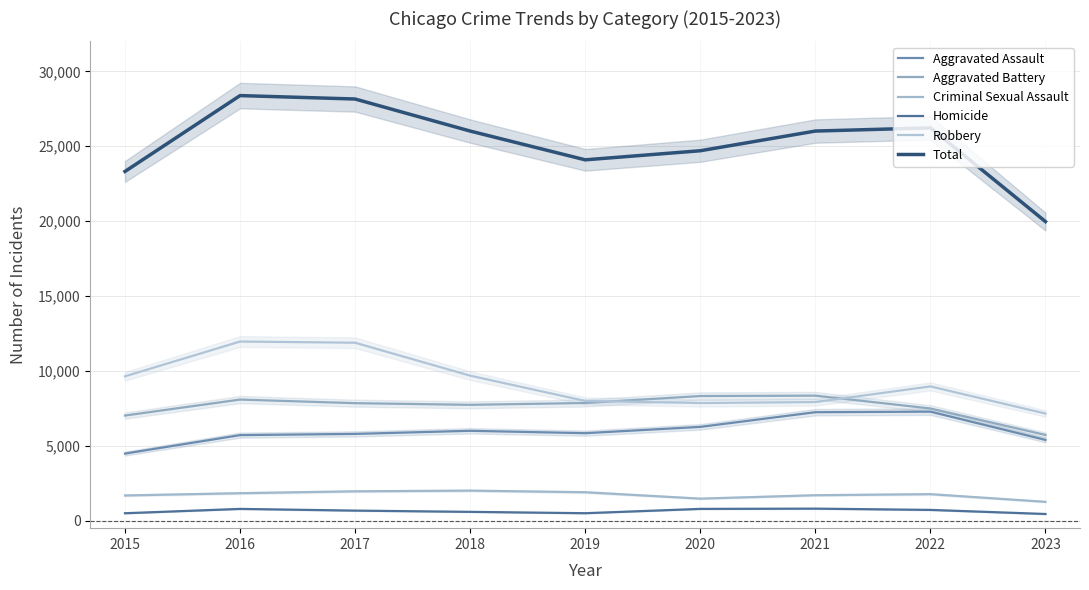

What is the difference between the highest and lowest values at 2017?

27479